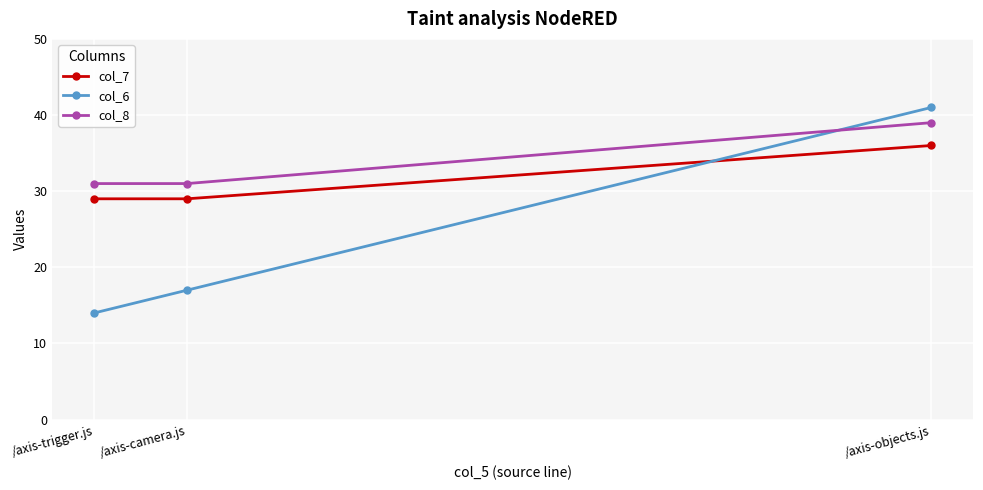

How many lines are shown in the chart?

3